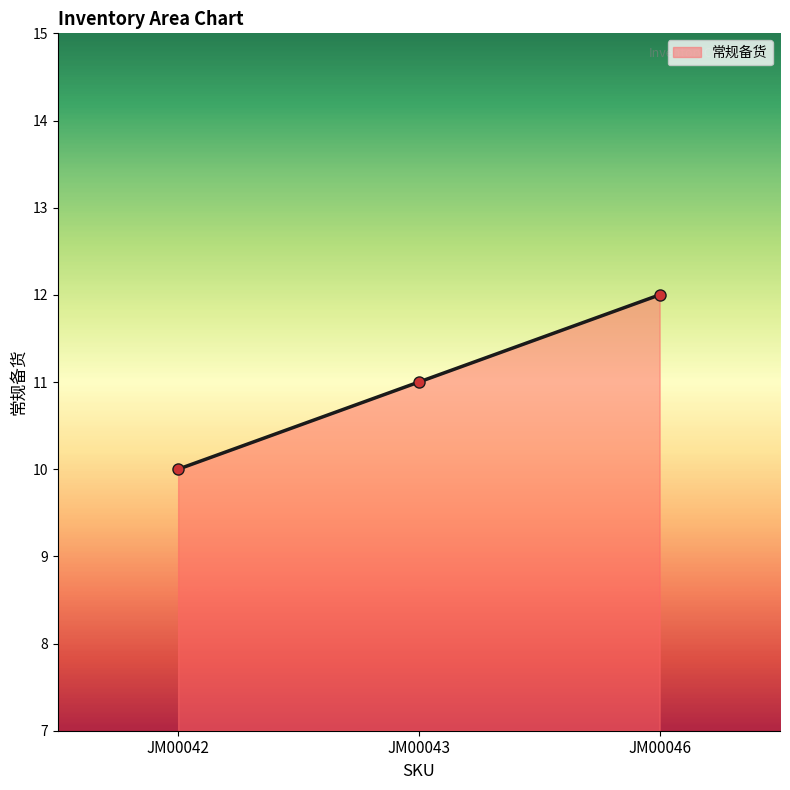

Read the value at JM00046.

12